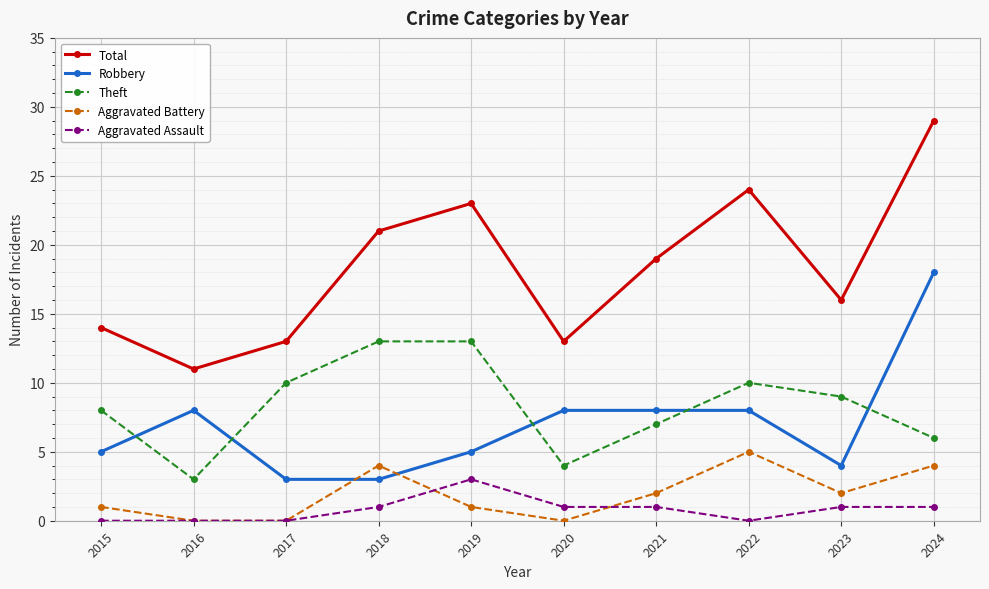

Does the chart have visible grid lines?

Yes